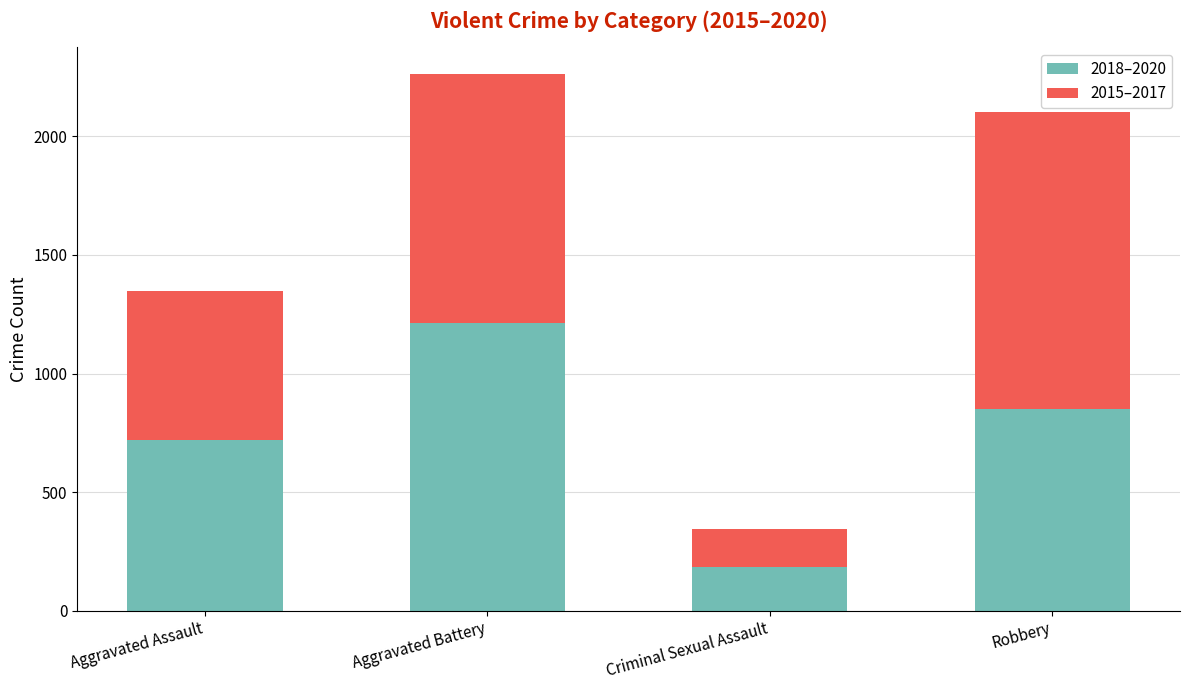

What is the total value across all series at Criminal Sexual Assault?

343